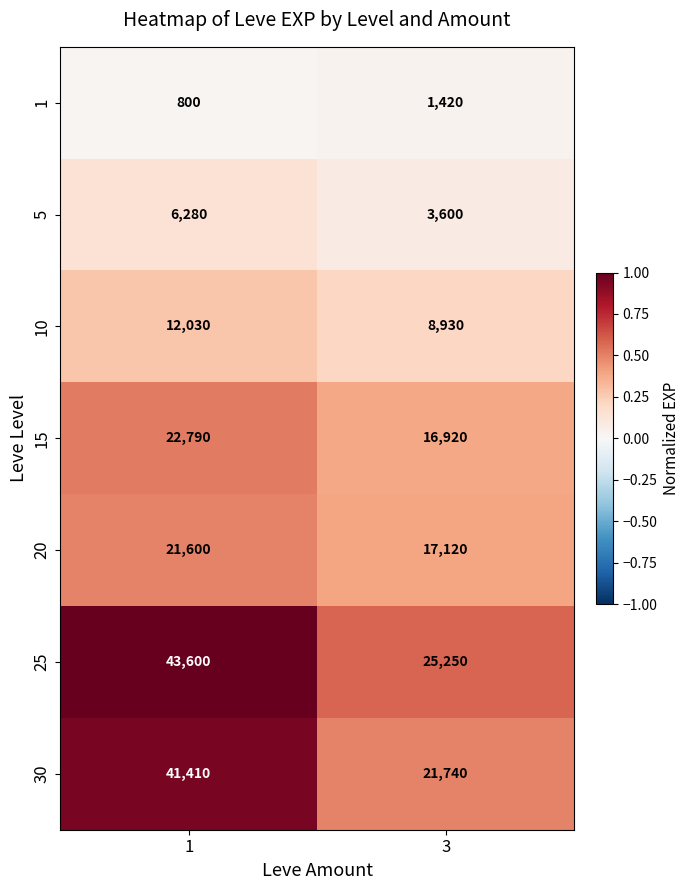

What is the difference between the 25 values at 3 and 1?

18350